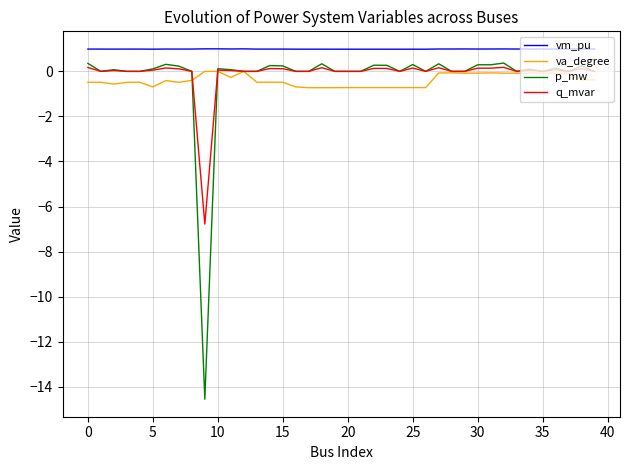

What is the maximum value for p_mw?

0.4